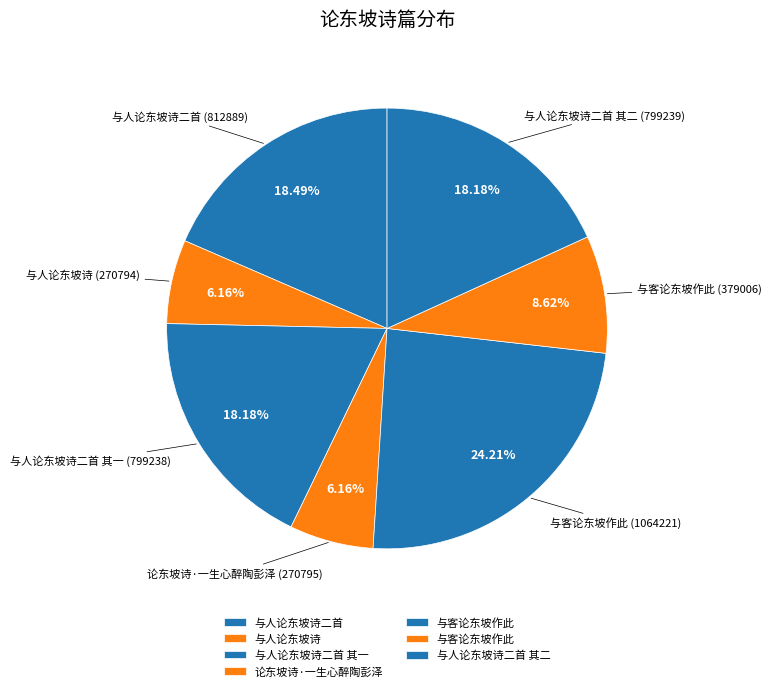

How many segments does this pie chart have?

7